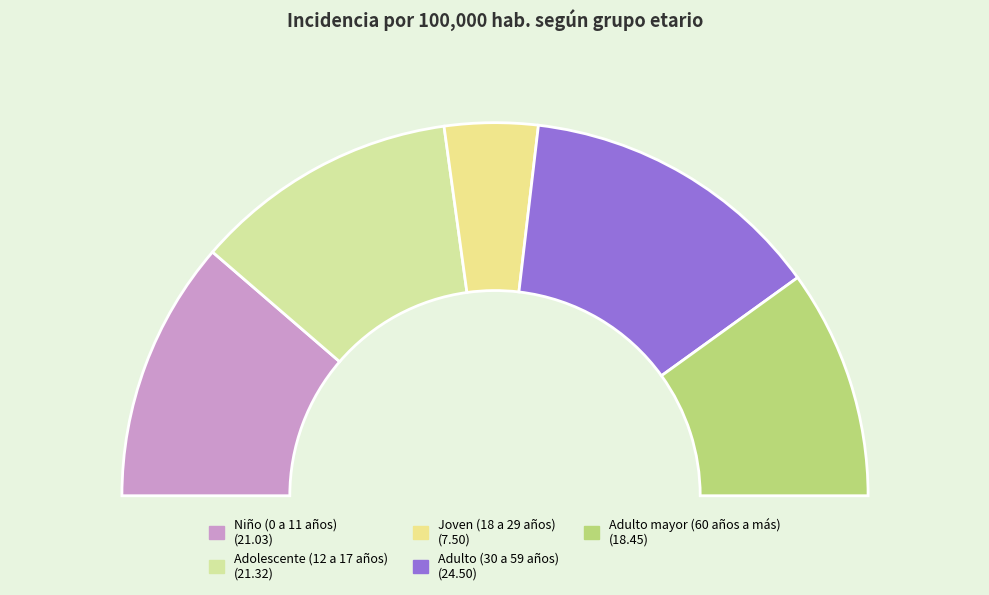

To the nearest percent, what is the combined percentage of Adulto mayor (60 años a más) and Niño (0 a 11 años)?

43%